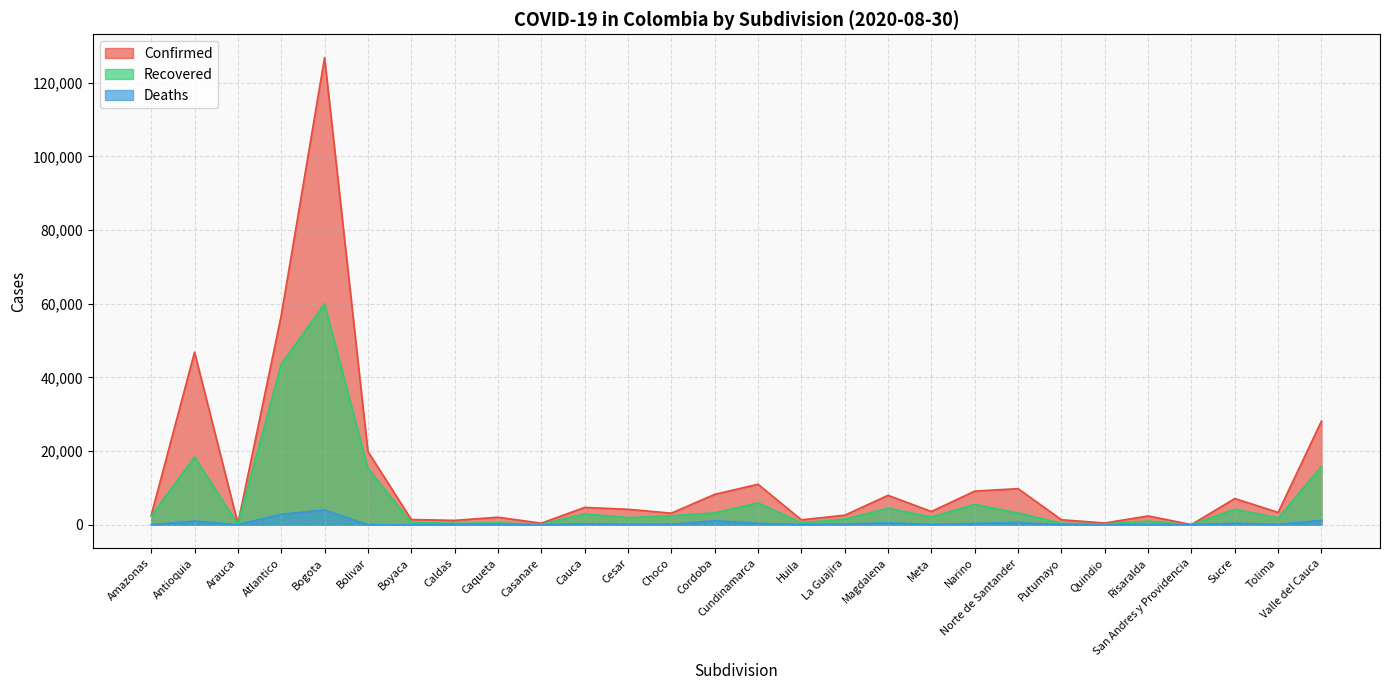

How many lines are shown in the chart?

3